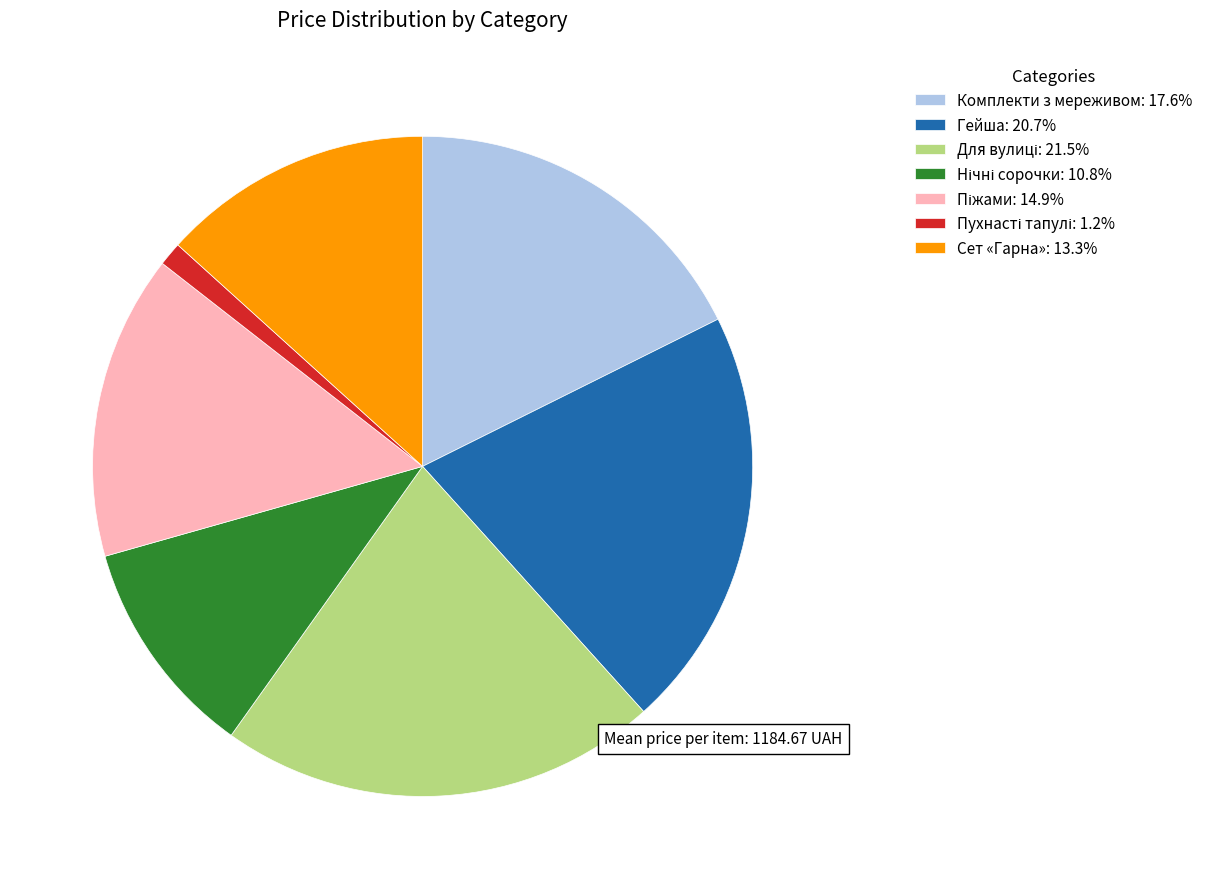

Is there any slice that represents more than half of the pie?

No